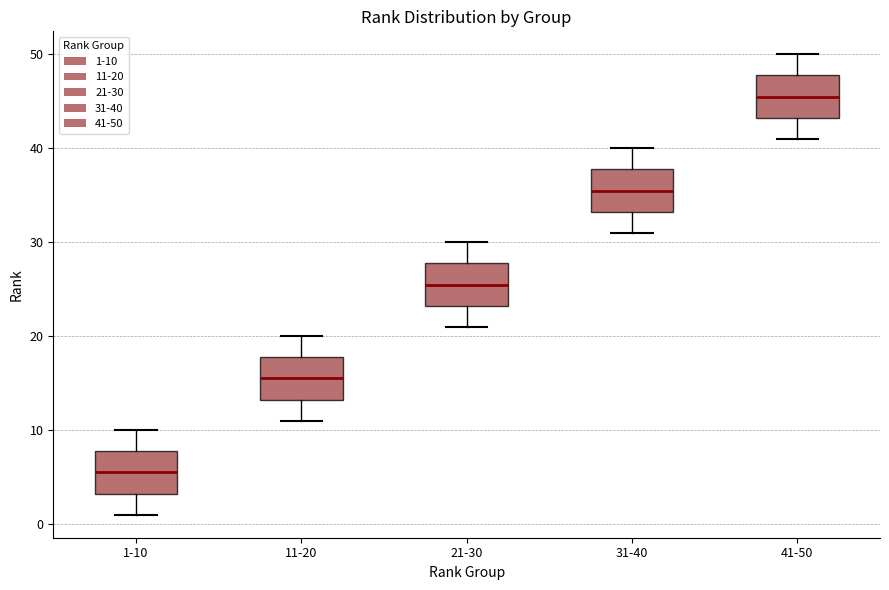

Reading left to right, transcribe this box plot: for each box, give where its median line is, the range the box spans, and where its two whiskers end, as read against the y-axis. The values are not printed on the chart, so give them approximately, as read against the axis.

1-10: median 6, box 3 to 8, whiskers 1 to 10
11-20: median 16, box 13 to 18, whiskers 11 to 20
21-30: median 26, box 23 to 28, whiskers 21 to 30
31-40: median 36, box 33 to 38, whiskers 31 to 40
41-50: median 46, box 43 to 48, whiskers 41 to 50